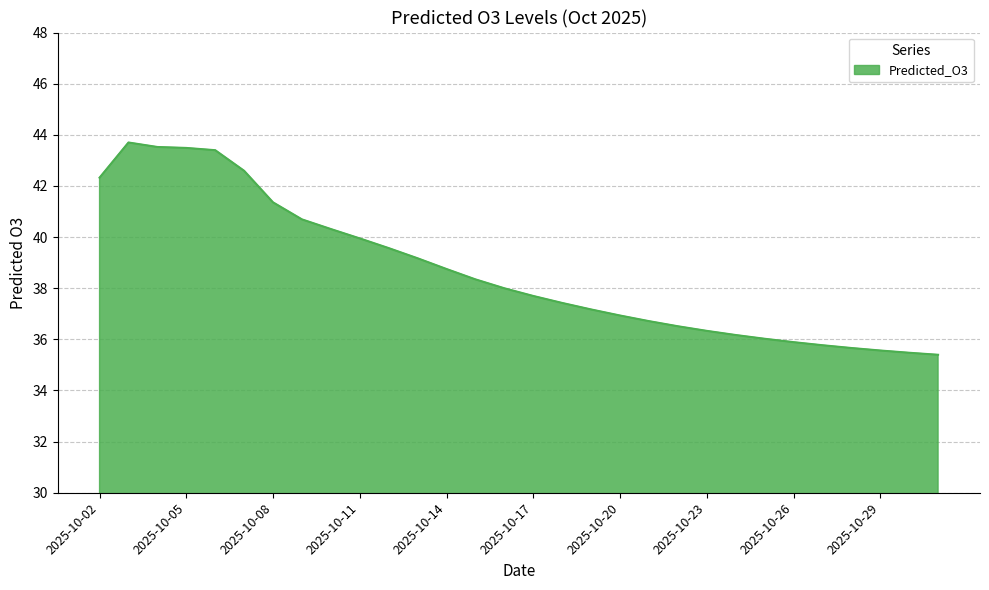

What is the greatest value displayed?

43.7